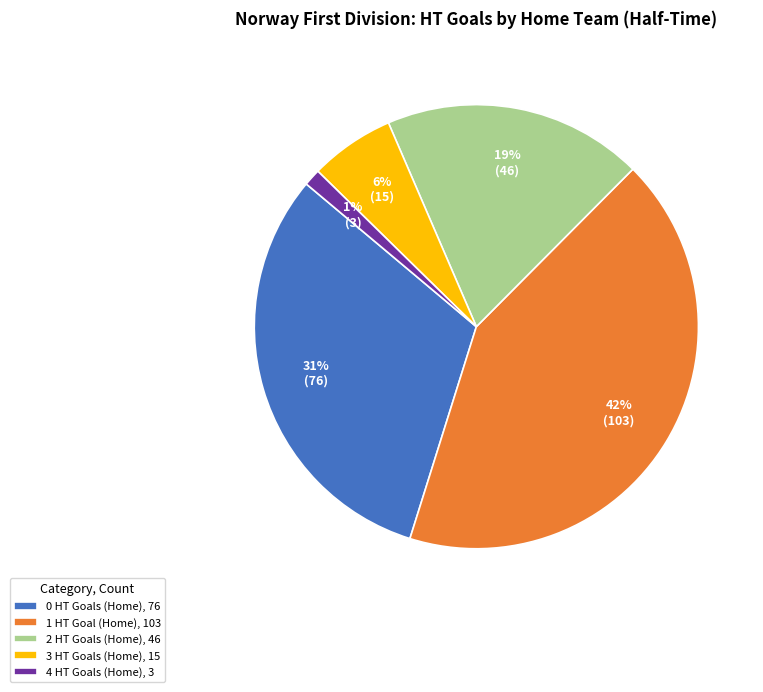

Which category has the biggest portion of the pie?

1